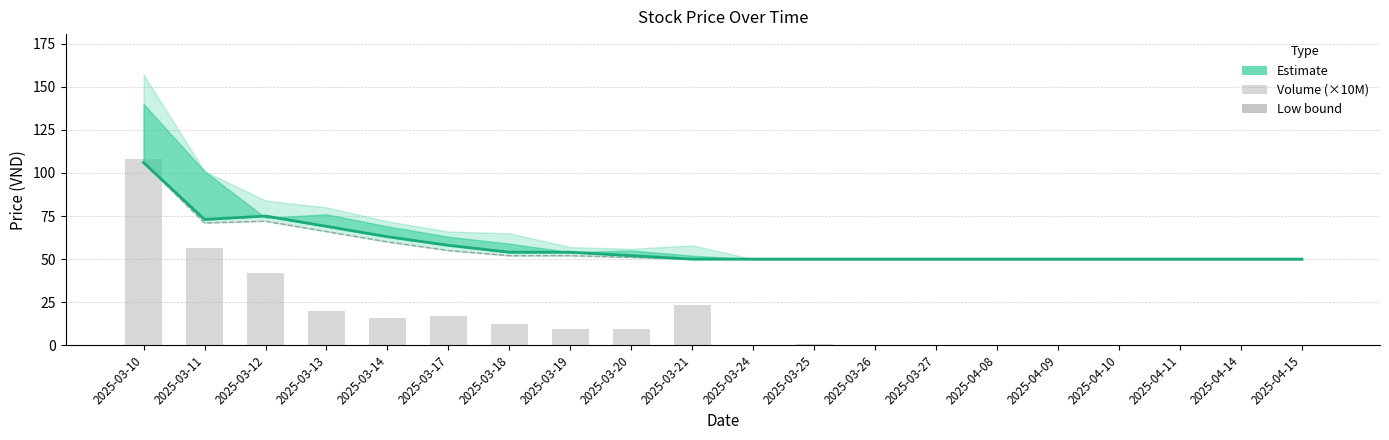

What is the label of the 11th bar from the left?

2025-03-24